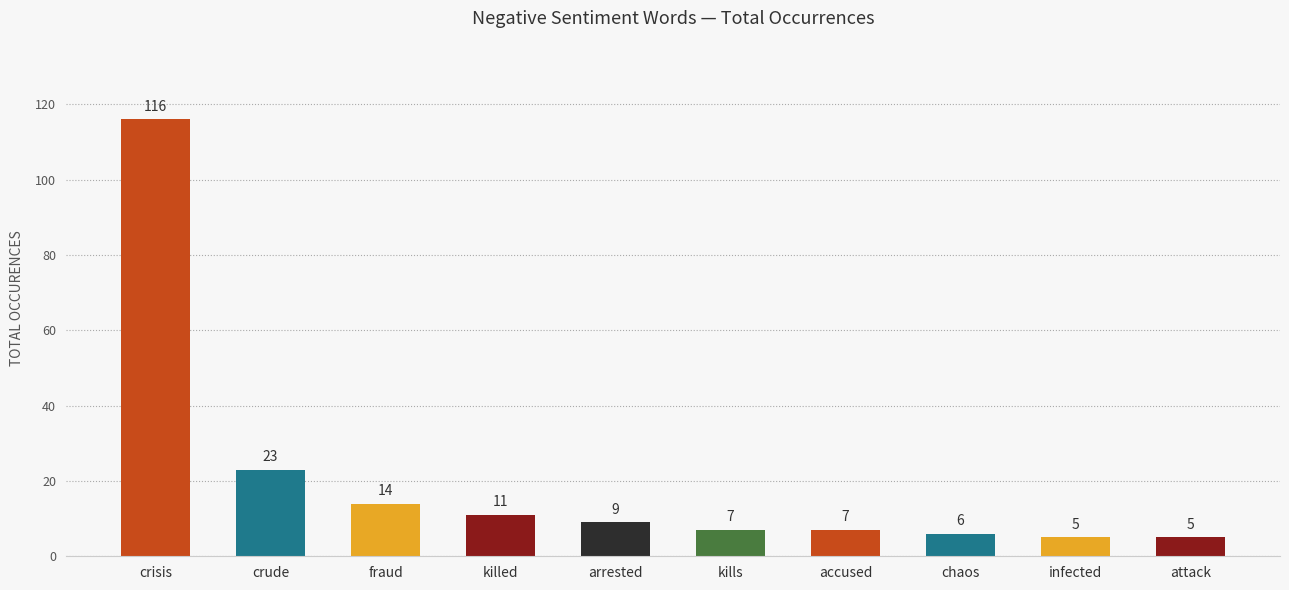

What is the difference between the maximum and minimum values?

111